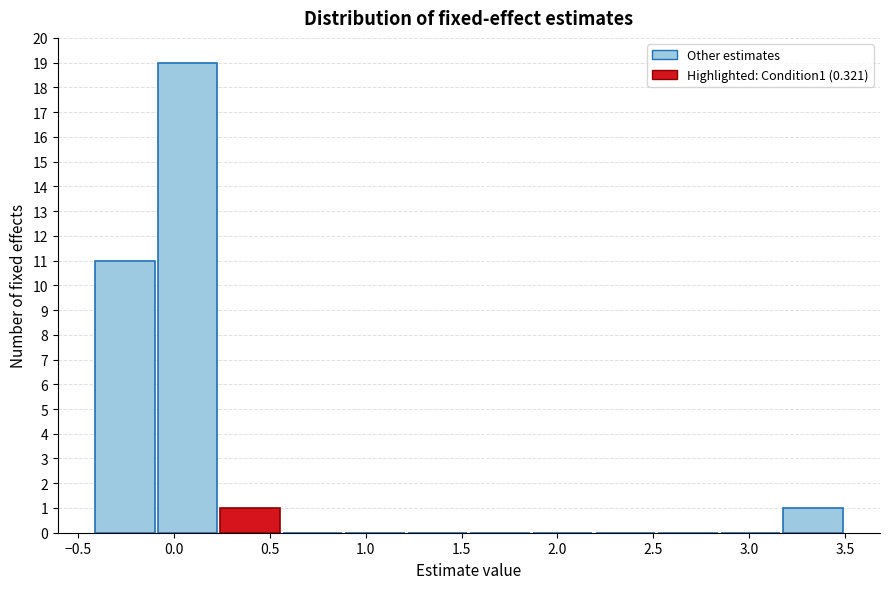

Over which range of the x-axis is the bar tallest?

-0.10 to 0.25